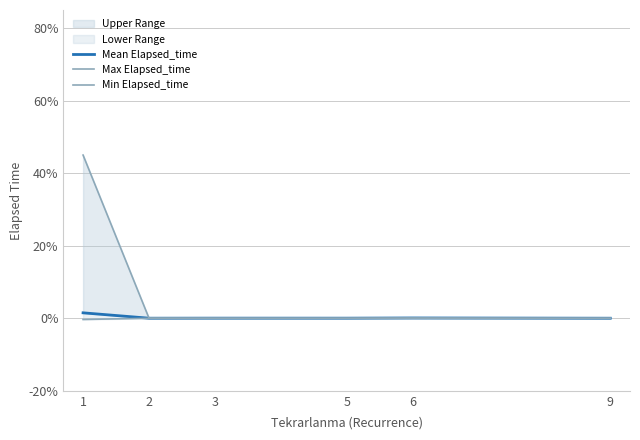

Rank the series by their maximum value, from highest to lowest.

Max Elapsed_time, Mean Elapsed_time, Min Elapsed_time